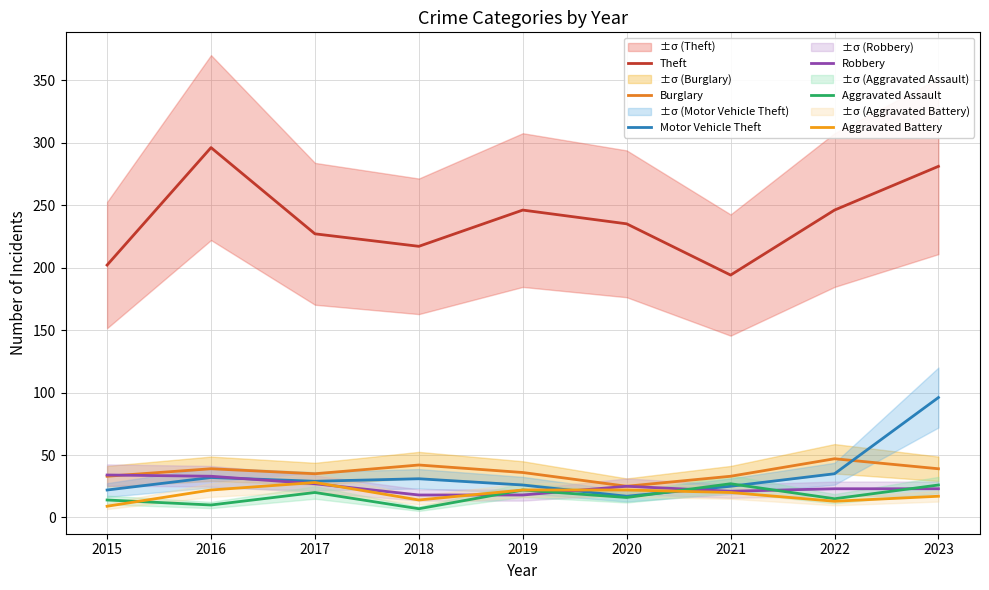

List the labels in order of Aggravated Assault value, largest first.

2021, 2023, 2019, 2017, 2020, 2022, 2015, 2016, 2018